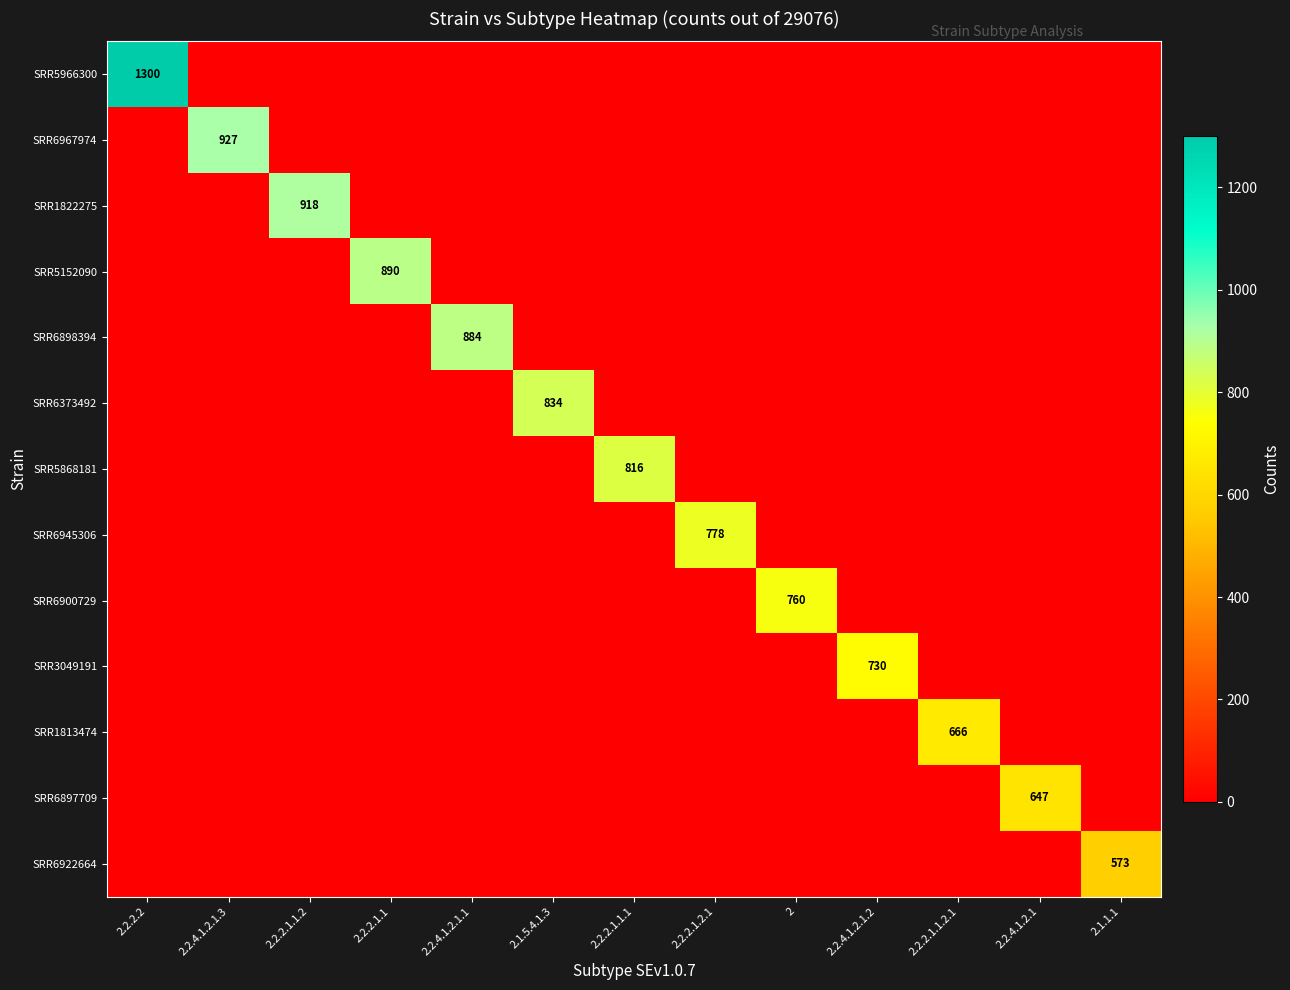

Between 2.2.2.2 and 2.2.4.1.2.1.2, which series saw the biggest shift?

SRR5966300